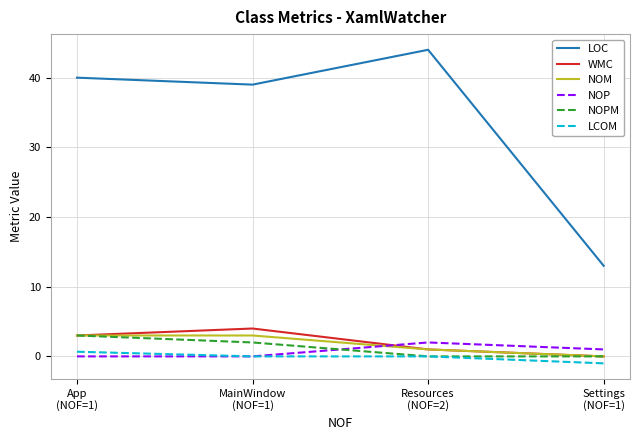

True or false: LOC and NOPM cross at least once.

False